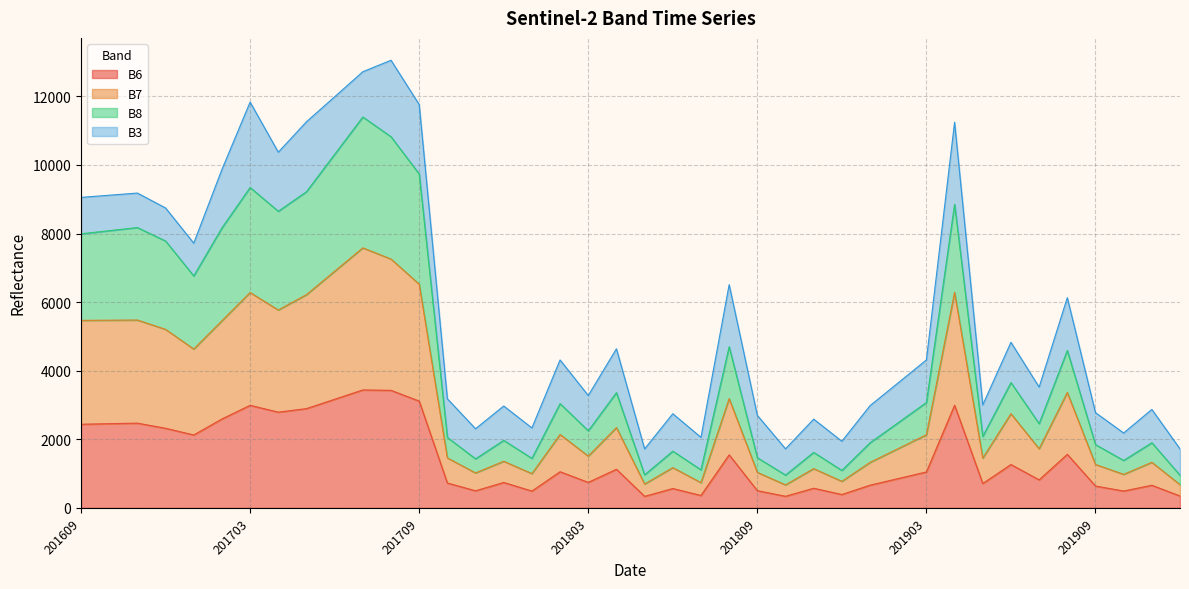

True or false: B8 and B6 intersect in this chart.

False